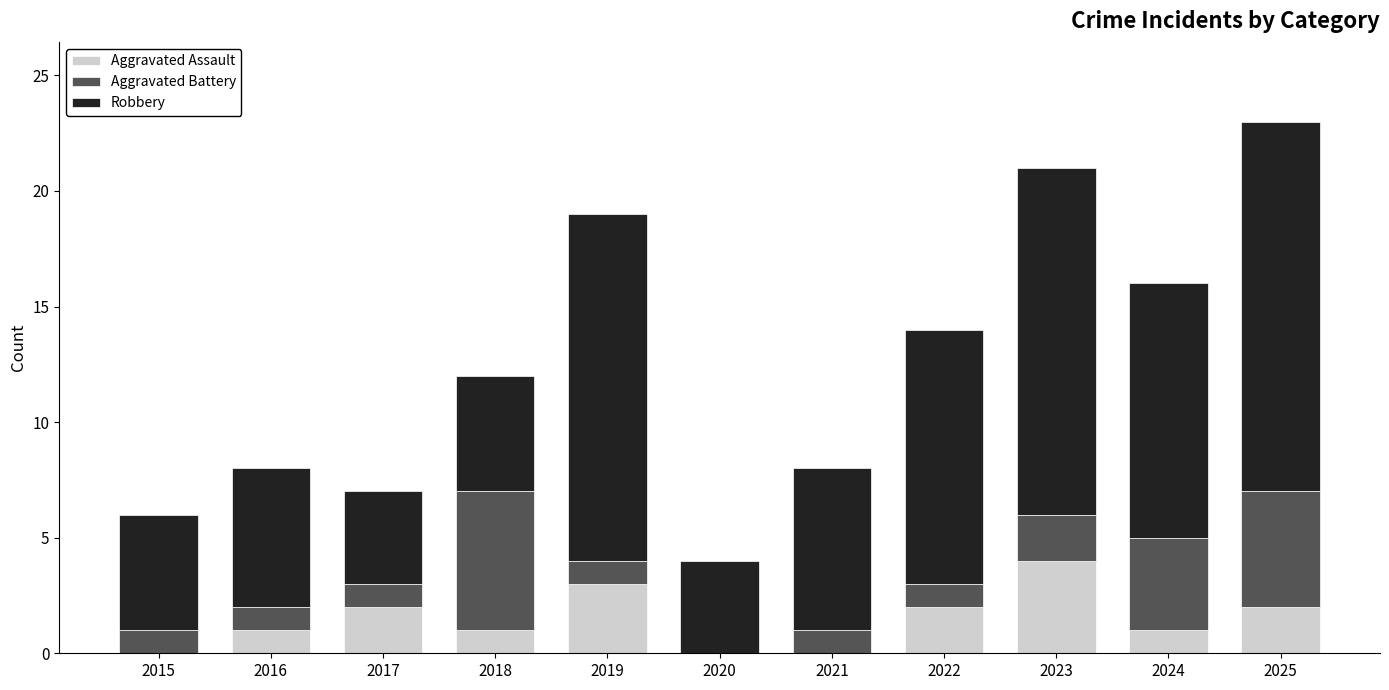

What is the total value across all series at 2016?

8